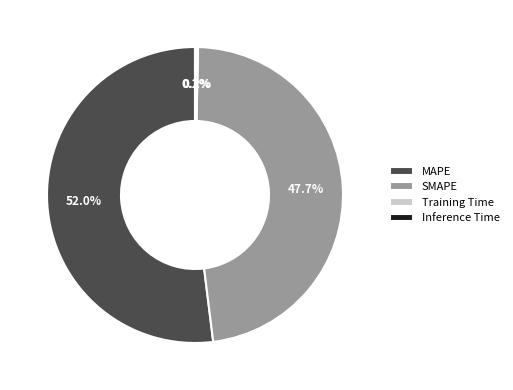

Which slice is the largest?

MAPE